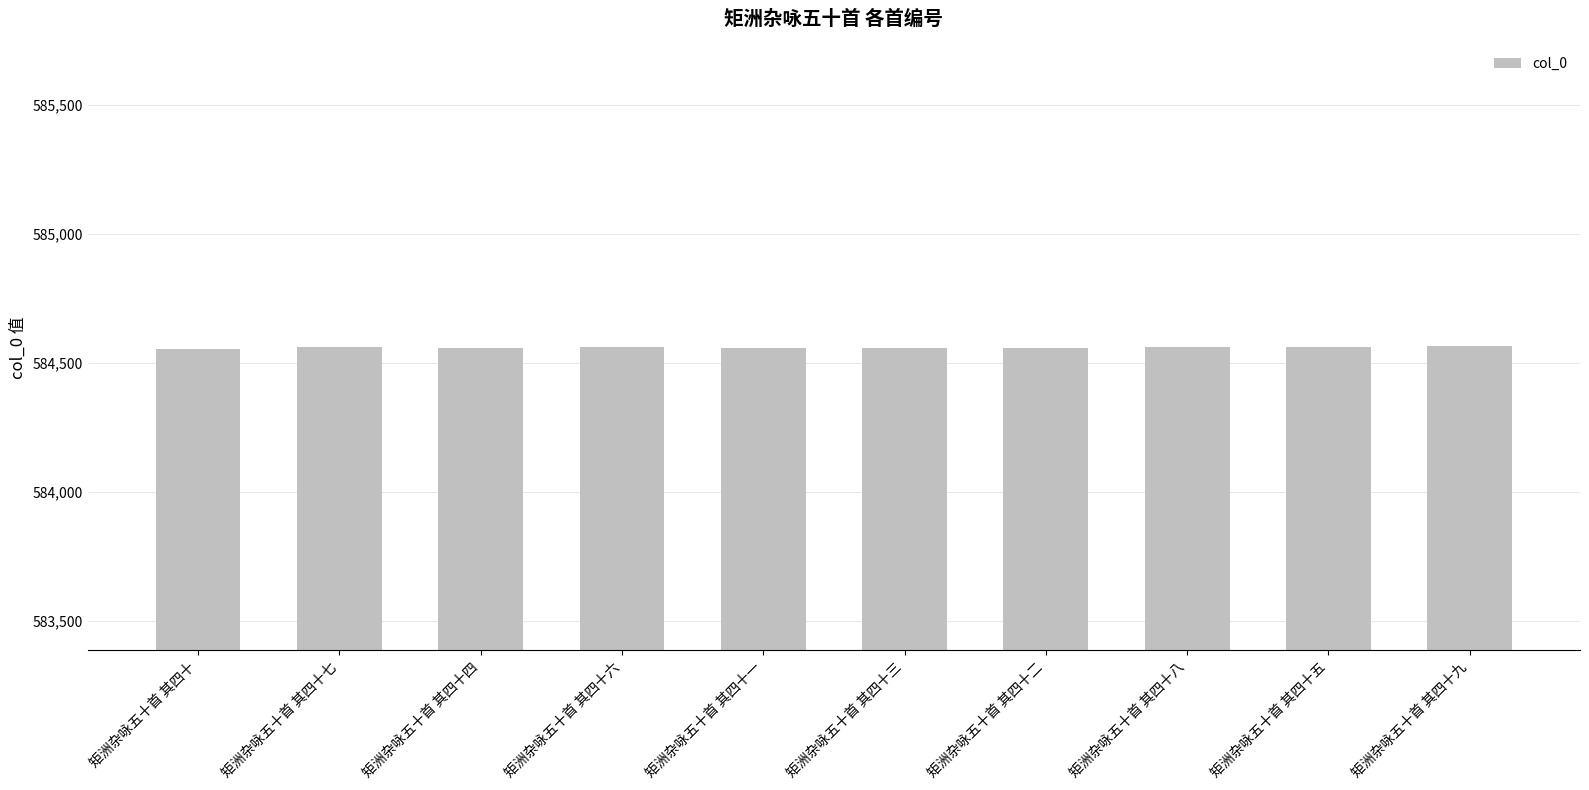

What is the change in value from 矩洲杂咏五十首 其四十二 to 矩洲杂咏五十首 其四十九?

+7